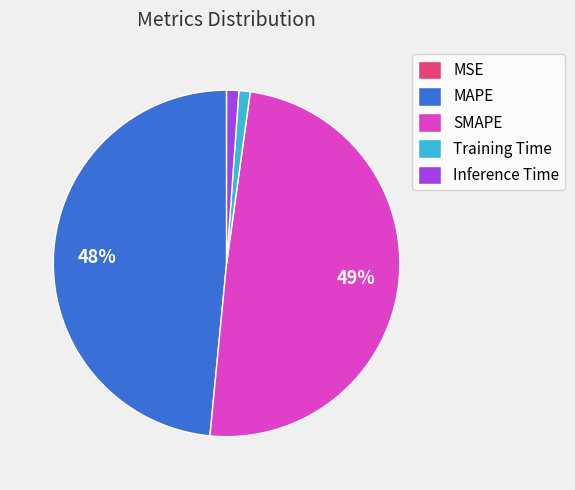

The MAPE slice represents 55% of the pie. True or false?

False